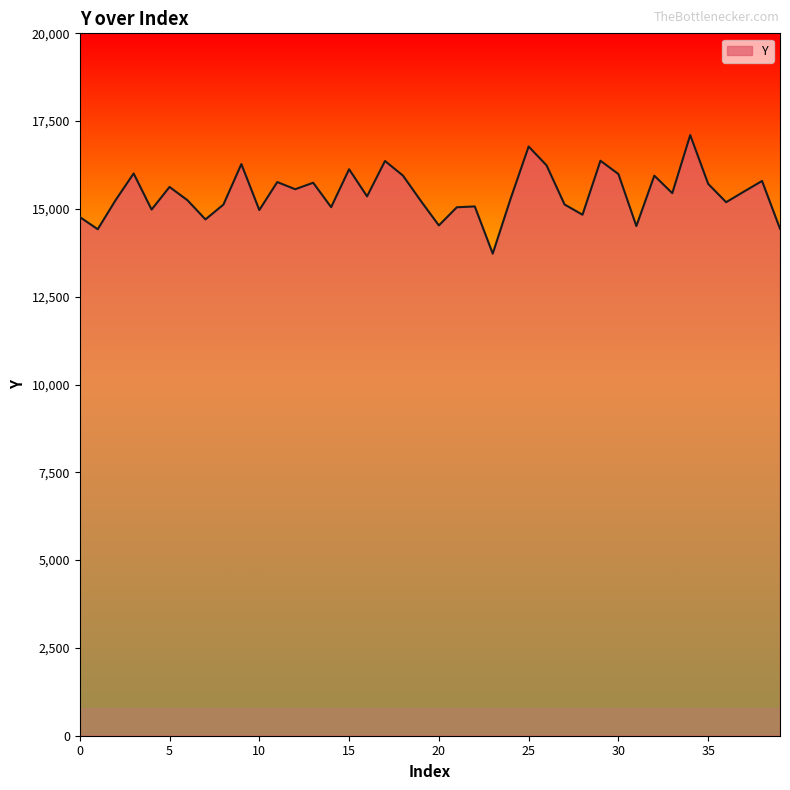

What is the smallest value displayed?

13727.6